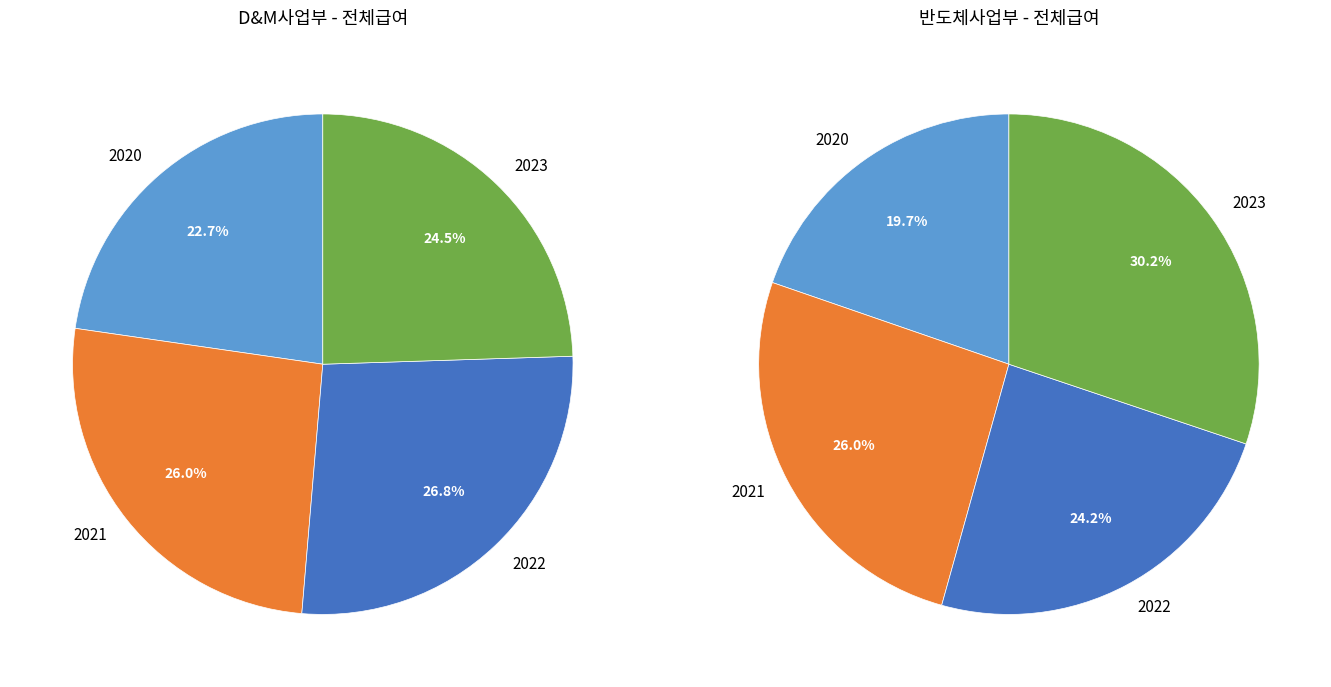

Is there any slice that represents more than half of the pie?

No